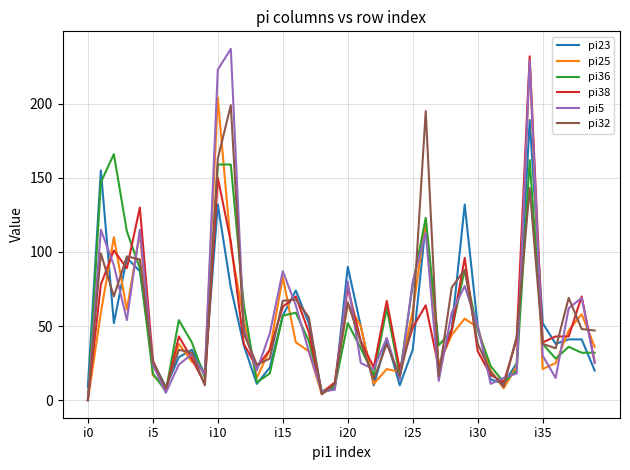

Which category has the lowest value in the pi23 series?

18